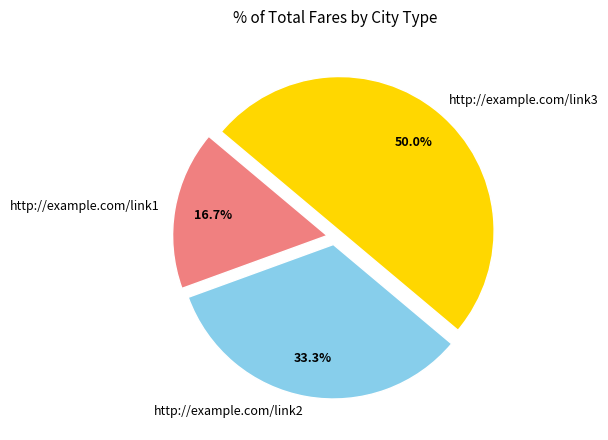

To the nearest percent, what is the average slice percentage?

33%